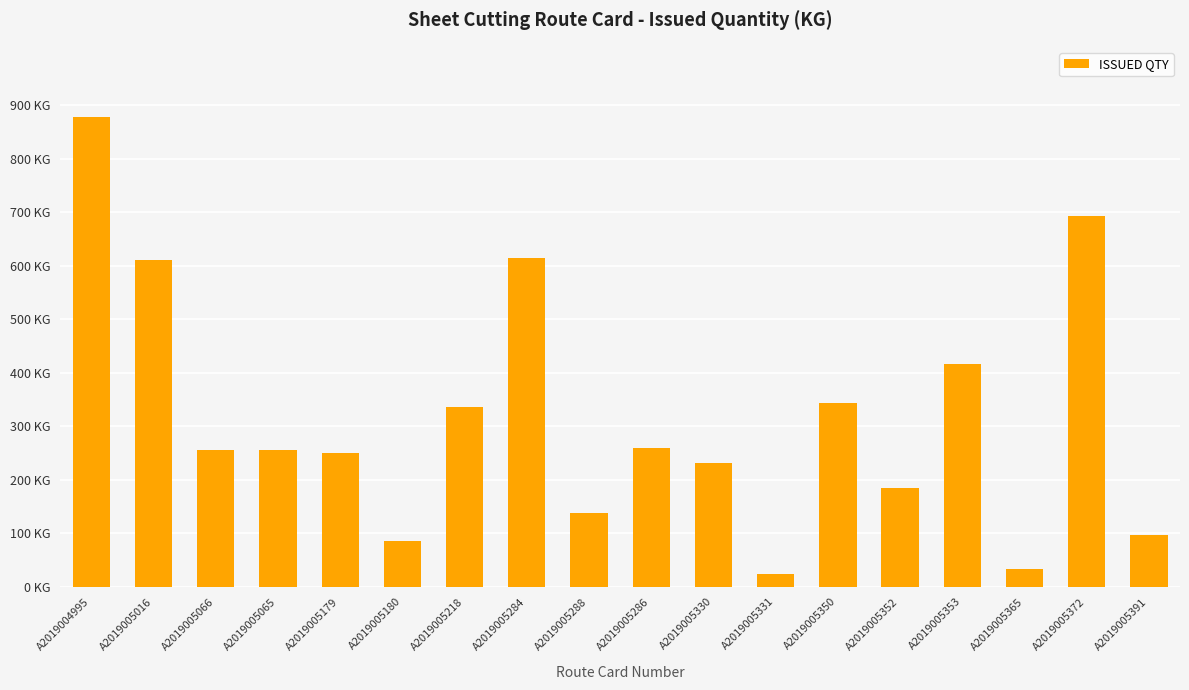

Are the bars horizontal?

No